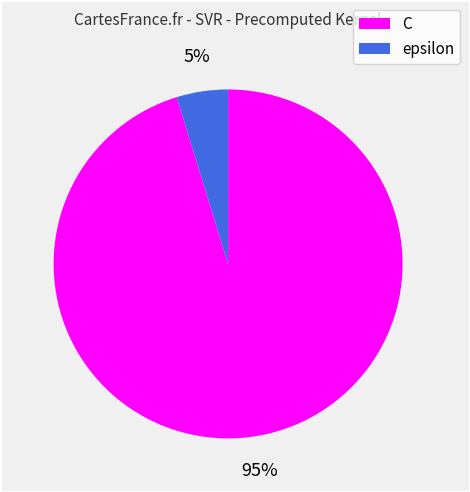

Which has a higher value, C or epsilon?

C